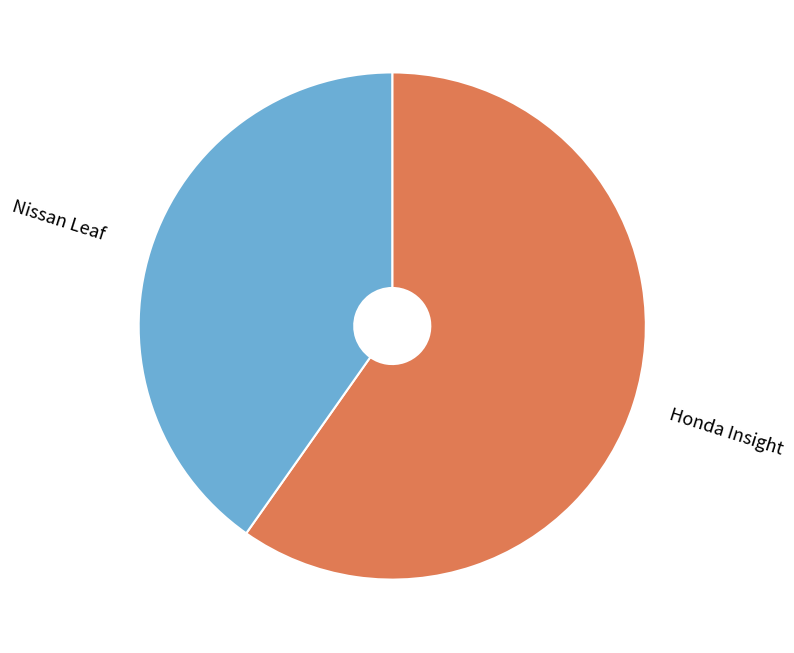

How many segments does this pie chart have?

2